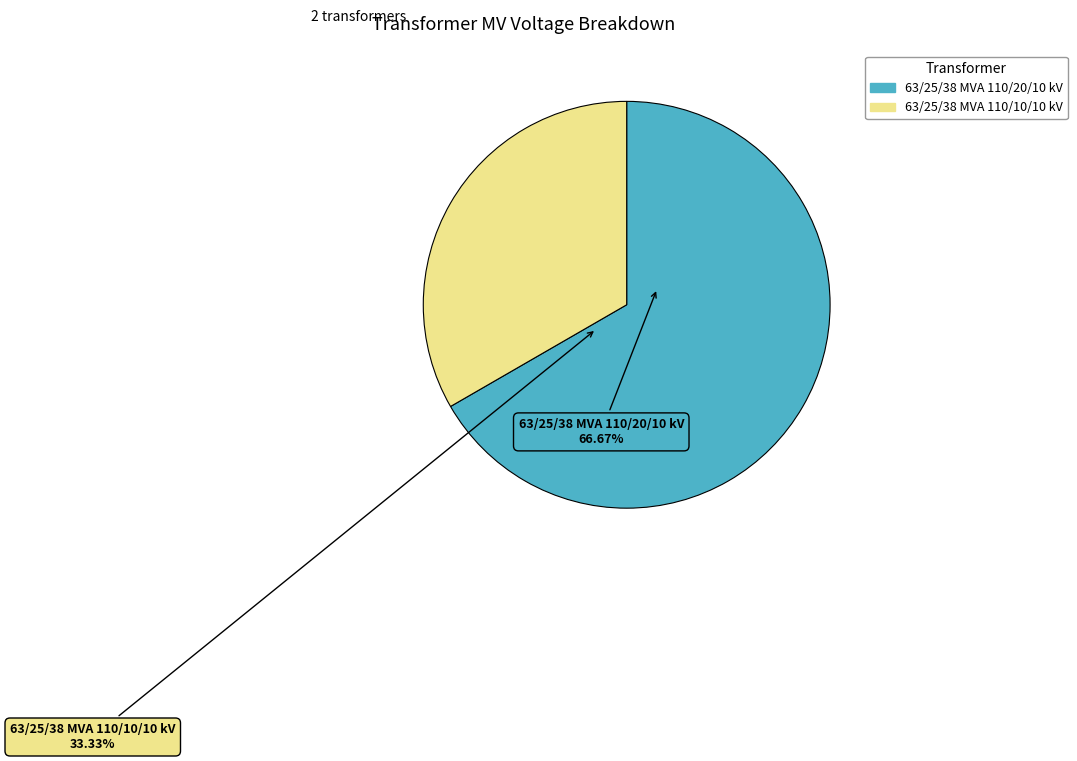

To the nearest percent, what is the difference between the largest and smallest slice percentages?

33%